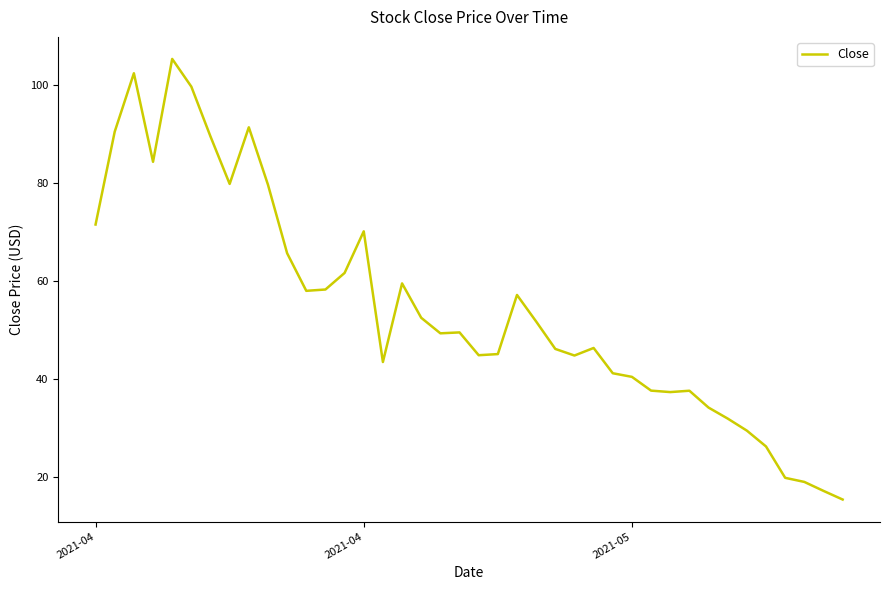

What is the smallest value displayed?

15.3